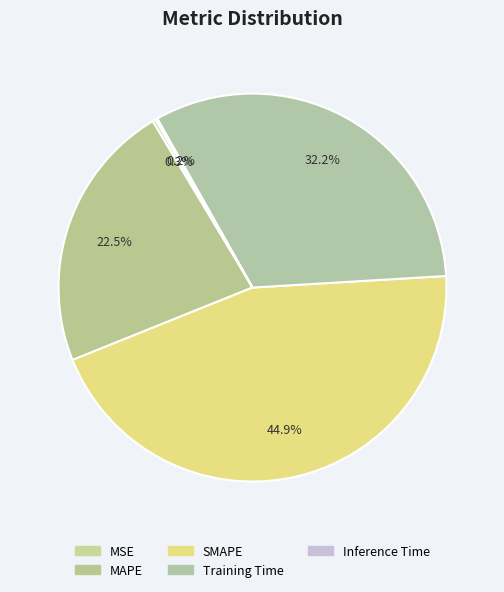

Is it true that MSE is 1% of the pie?

False